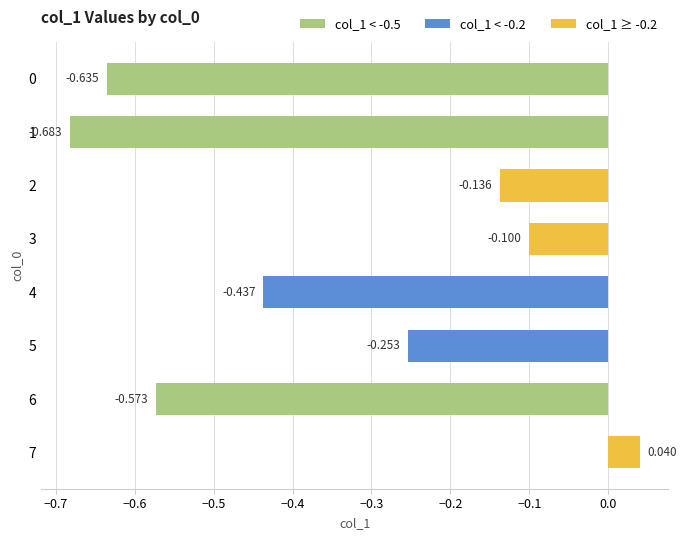

At which category does the chart reach its peak across all series?

7